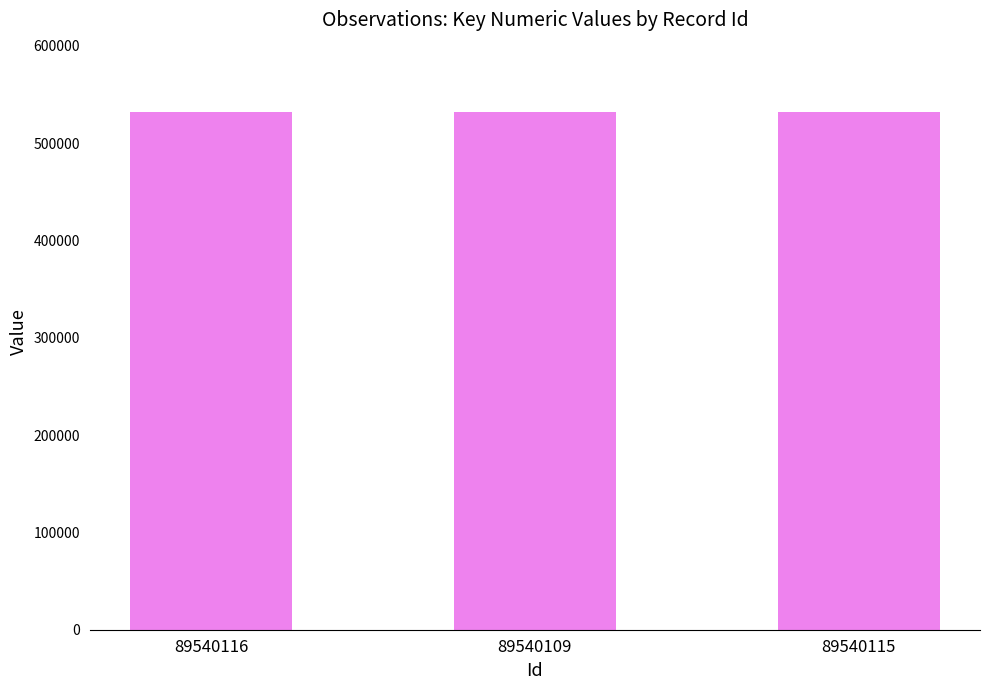

What is the sum of the values at 89540116 and 89540109?

1063520